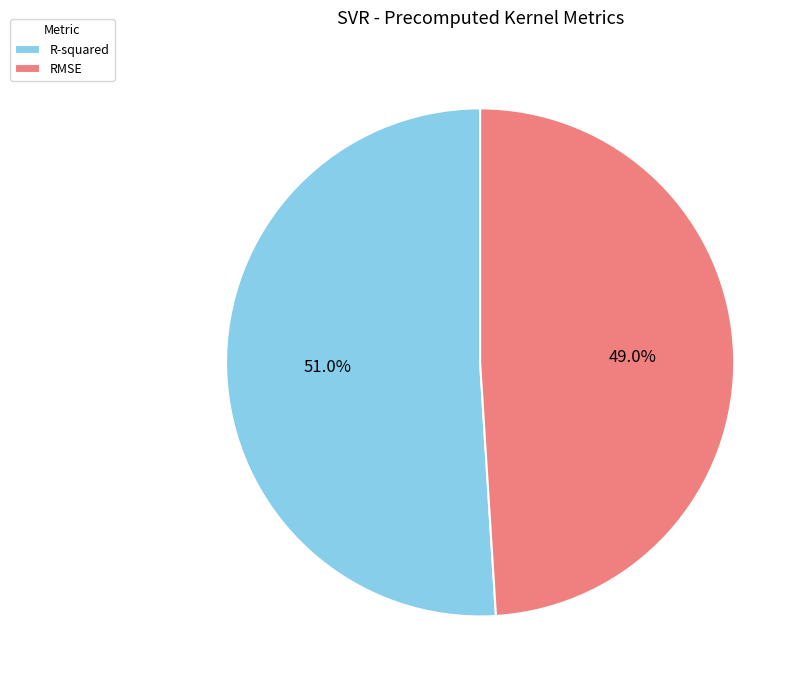

Is there any slice that represents more than half of the pie?

Yes